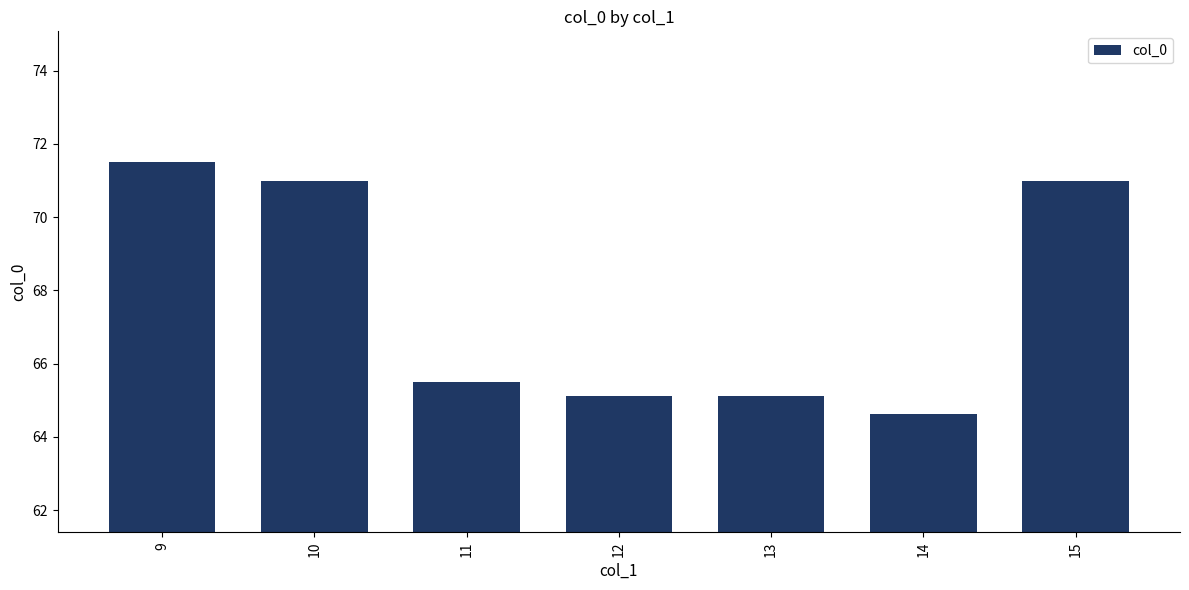

What is the value of the 2nd bar from the left?

71.0